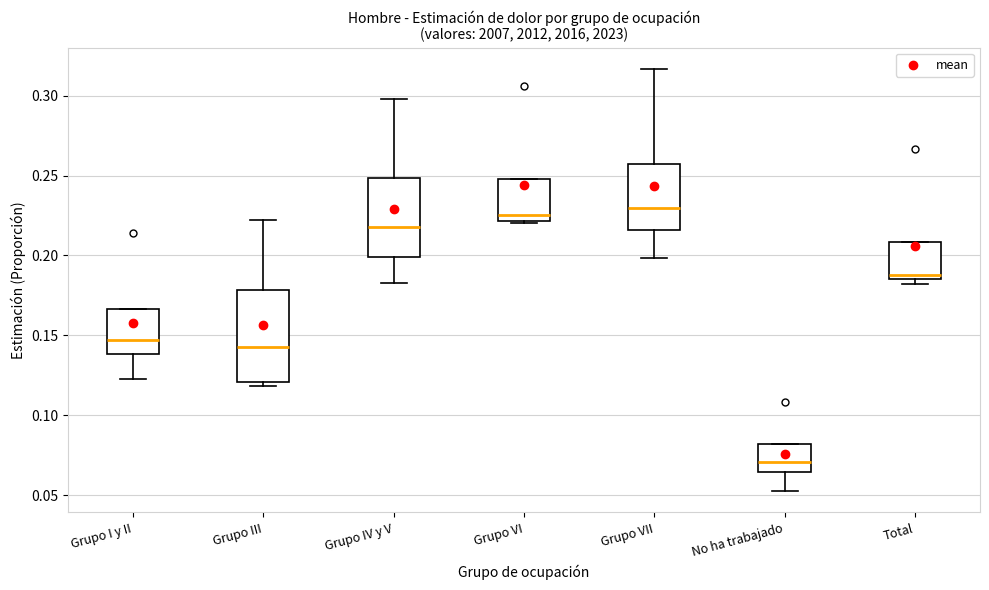

Reading left to right, read every box against the y-axis: the position of its median line, the range the box covers, and the ends of its whiskers. The values are not printed on the chart, so give them approximately, as read against the axis.

Grupo I y II: median 0.145, box 0.140 to 0.165, whiskers 0.125 to 0.165
Grupo III: median 0.145, box 0.120 to 0.180, whiskers 0.120 (just below the box's lower edge) to 0.220
Grupo IV y V: median 0.220, box 0.200 to 0.250, whiskers 0.185 to 0.300
Grupo VI: median 0.225, box 0.220 to 0.250, whiskers 0.220 (just below the box's lower edge) to 0.250
Grupo VII: median 0.230, box 0.215 to 0.255, whiskers 0.200 to 0.315
No ha trabajado: median 0.070, box 0.065 to 0.080, whiskers 0.050 to 0.080
Total: median 0.190, box 0.185 to 0.210, whiskers 0.180 to 0.210